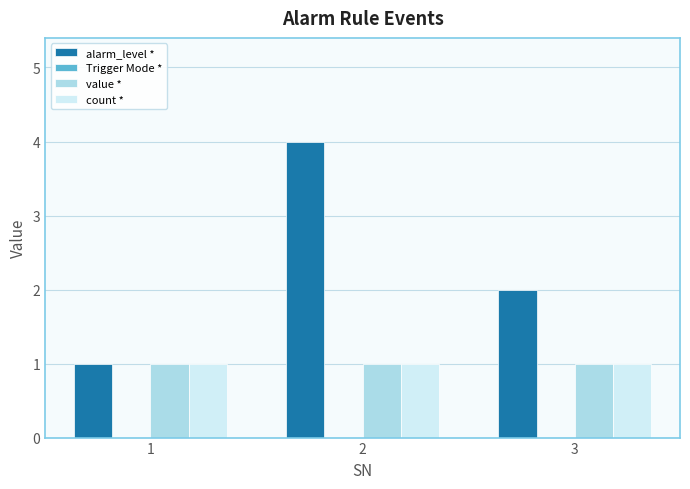

Reading left to right, what are all the values shown in this chart?

alarm_level *: 1	4	2
value *: 1	1	1
count *: 1	1	1